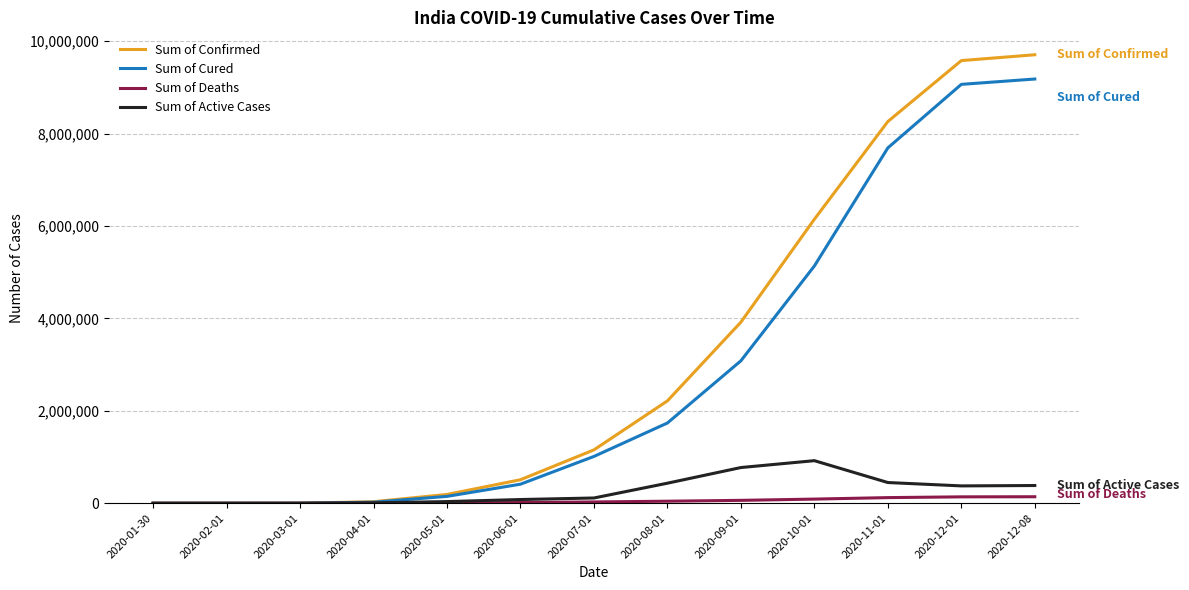

What is the sum of the Sum of Deaths values at 2020-04-01 and 2020-05-01?

6473